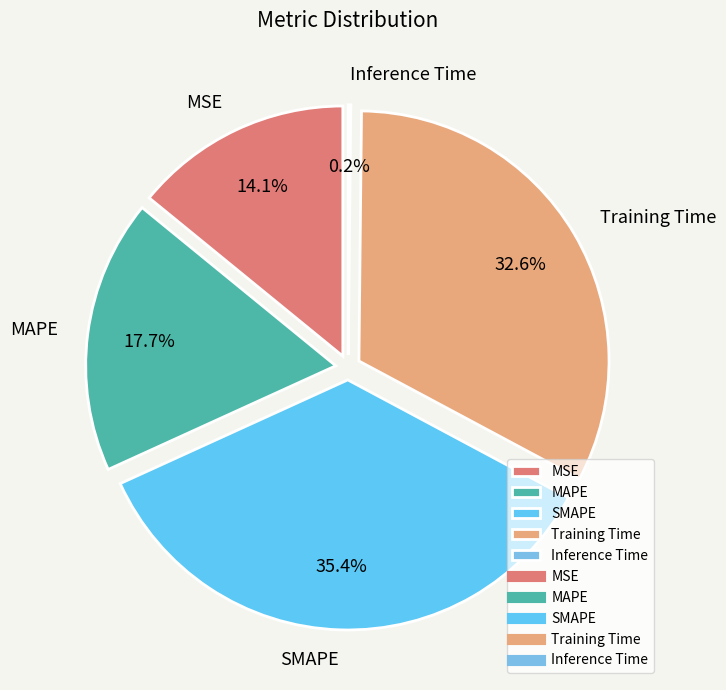

What is the smallest slice in the pie chart?

Inference Time